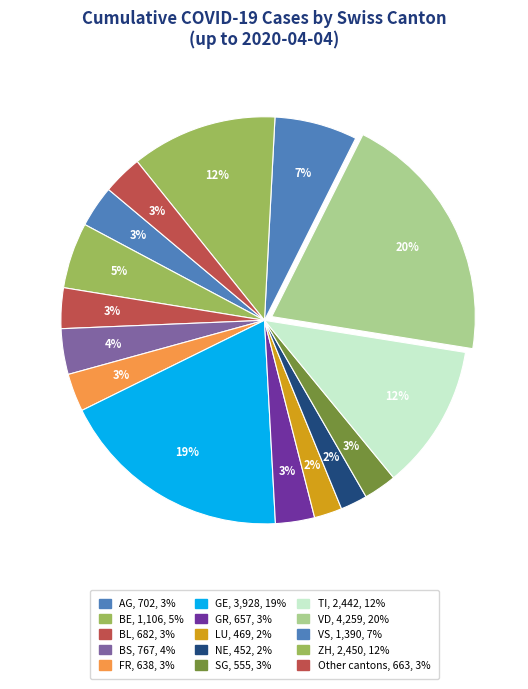

How many slices are in this pie chart?

15